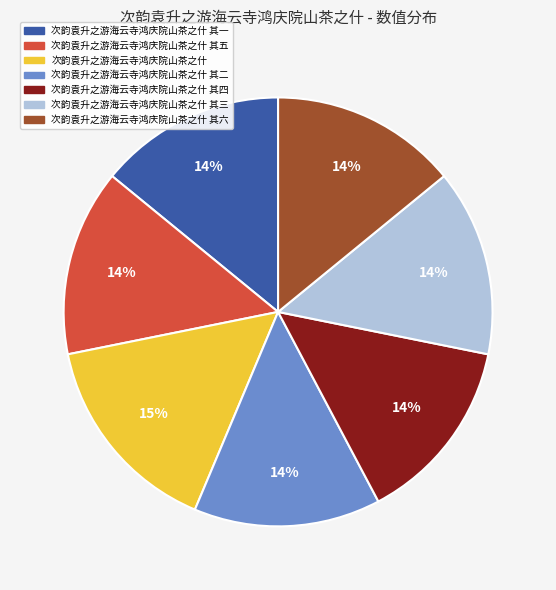

To the nearest percent, what is the difference between the largest and smallest slice percentages?

1%